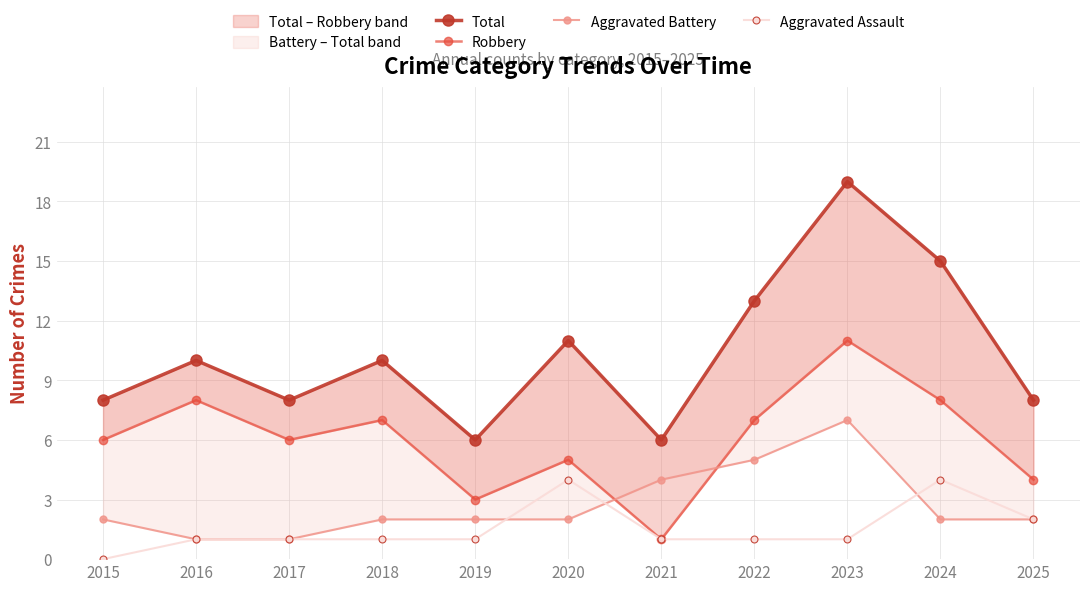

Is the value of Robbery at 2021 greater than the value of Aggravated Battery at 2016?

No